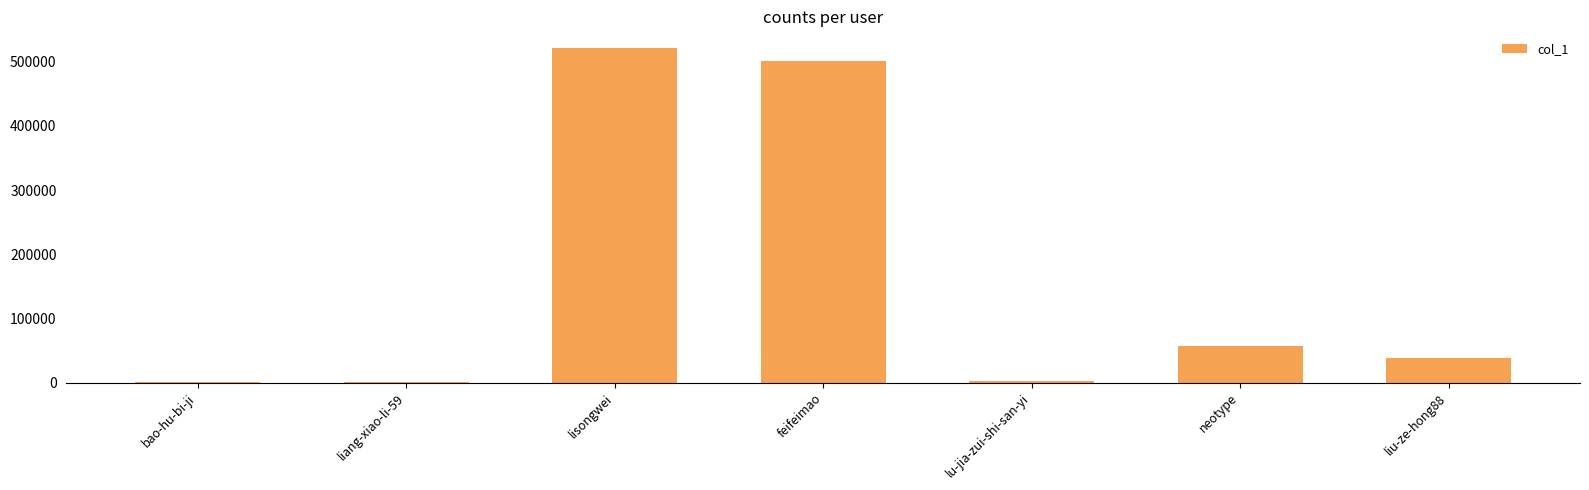

What is the change in value from liang-xiao-li-59 to lisongwei?

+520715